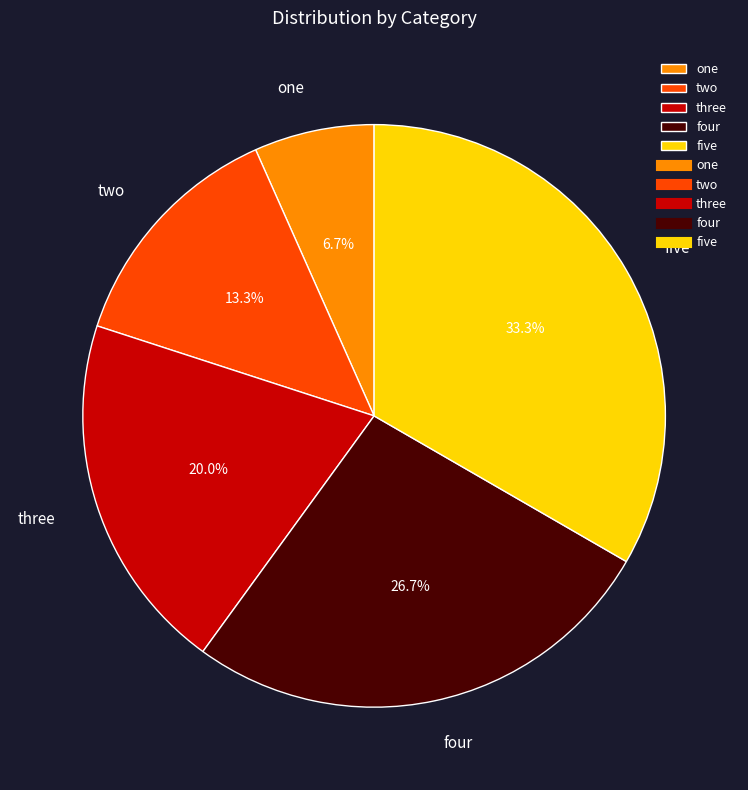

What is the smallest slice in the pie chart?

one